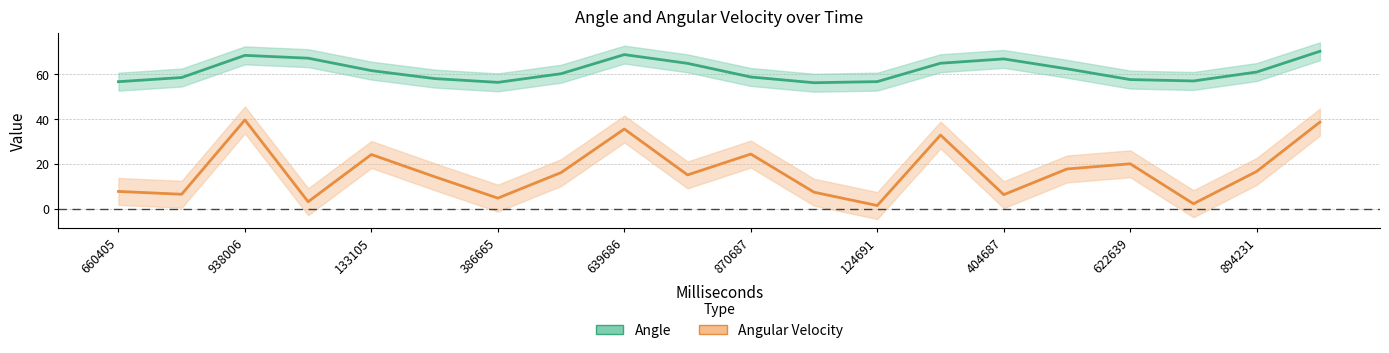

How many values in the Angular Velocity series are below 16?

10